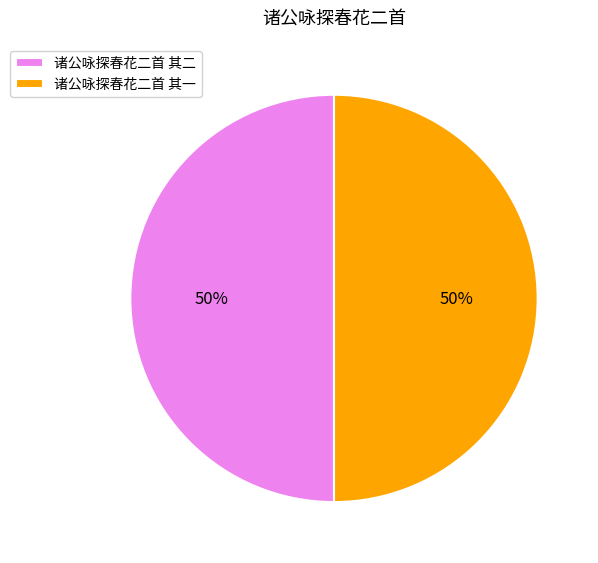

Is the sum of 诸公咏探春花二首 其一 and 诸公咏探春花二首 其二 greater than half?

Yes